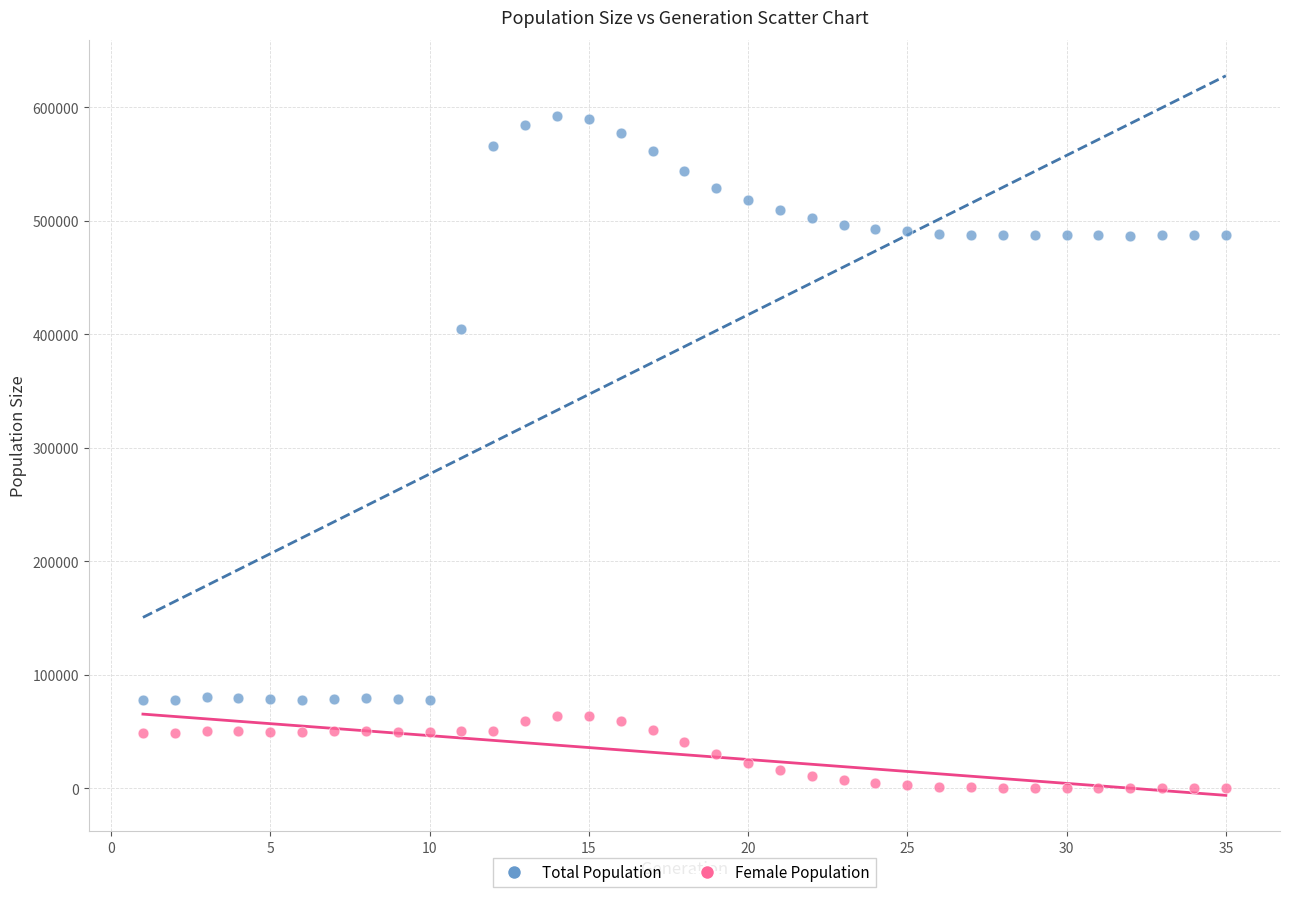

Across all series, what Y value is closest to 295960?

404176